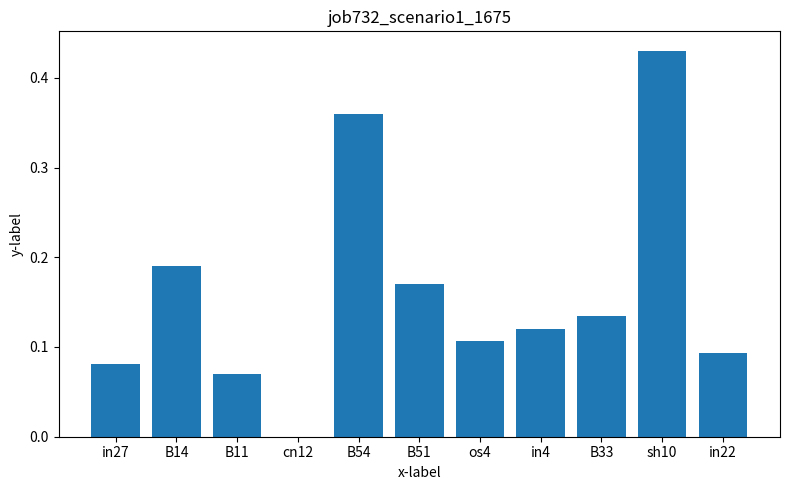

What is the sum of all values?

1.8